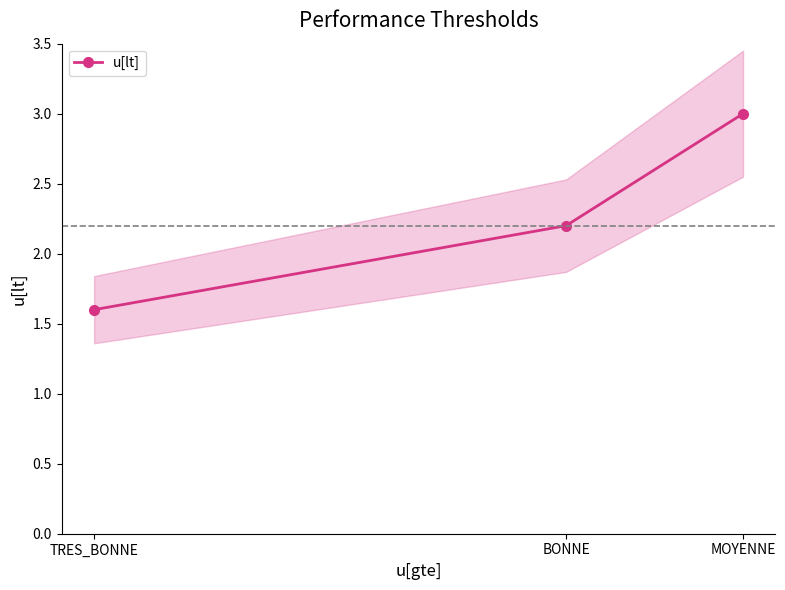

List the labels in order of value, largest first.

MOYENNE, BONNE, TRES_BONNE